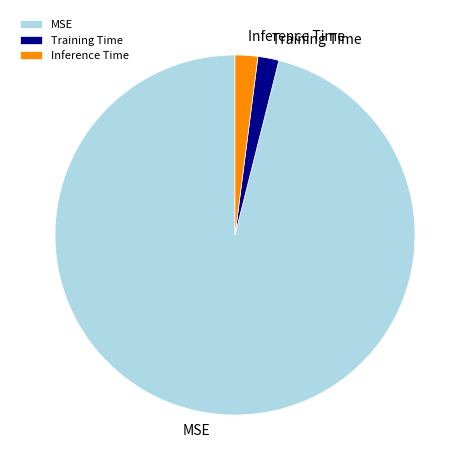

Which slice is the largest?

MSE